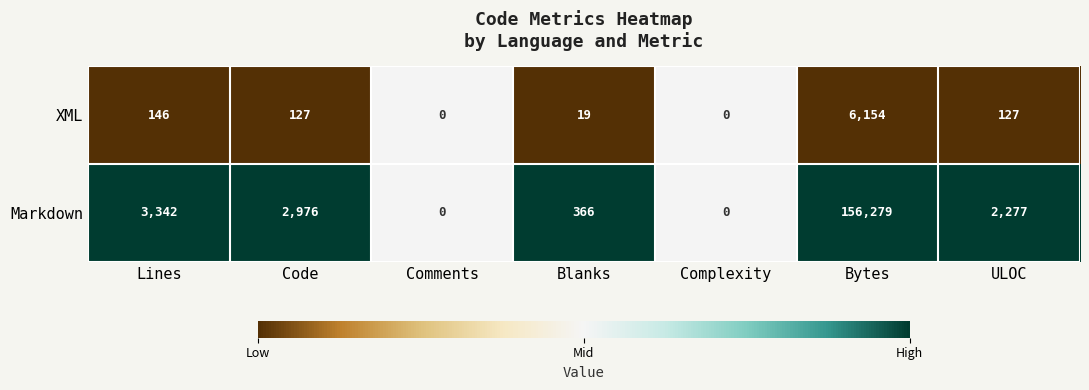

Reading left to right, what are all the values shown in this chart?

XML: Lines=146	Code=127	Comments=0	Blanks=19	Complexity=0	Bytes=6154	ULOC=127
Markdown: Lines=3342	Code=2976	Comments=0	Blanks=366	Complexity=0	Bytes=156279	ULOC=2277